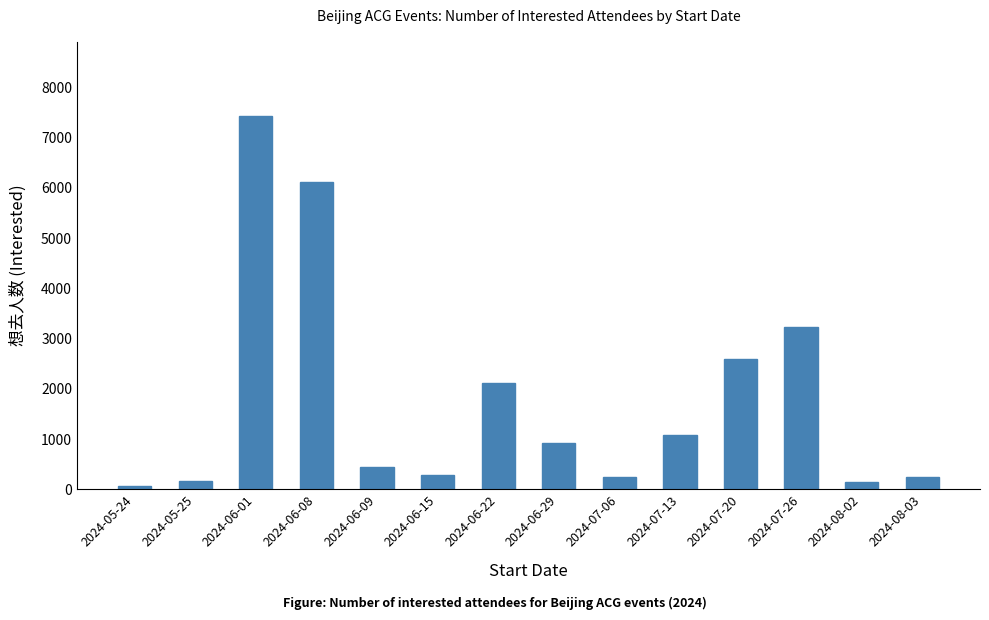

How many values are below 924?

7